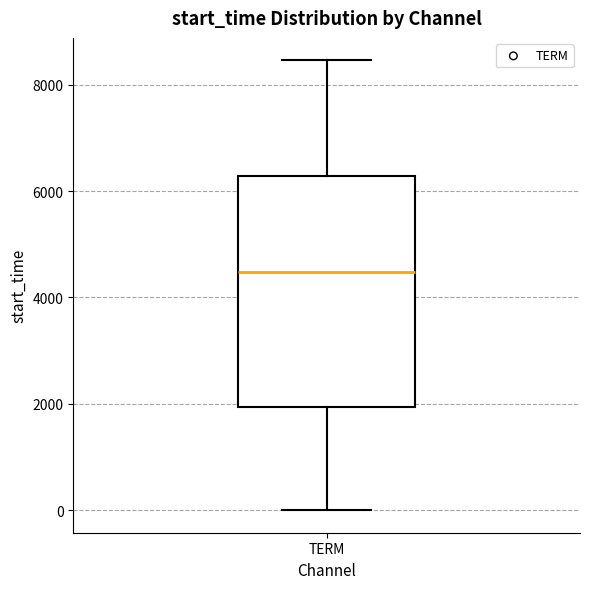

Transcribe this box plot: give where the median line is, the range the box spans, and where the two whiskers end, as read against the y-axis. The values are not printed on the chart, so give them approximately, as read against the axis.

median 4400, box 2000 to 6200, whiskers 0 to 8400